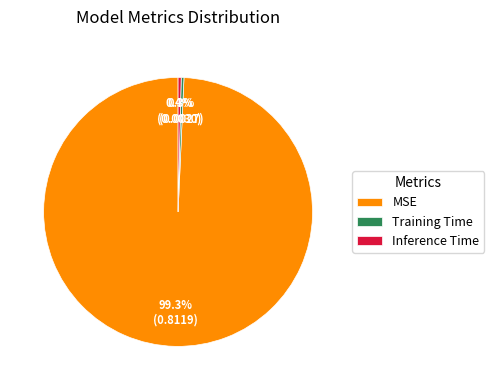

How many slices are in this pie chart?

3